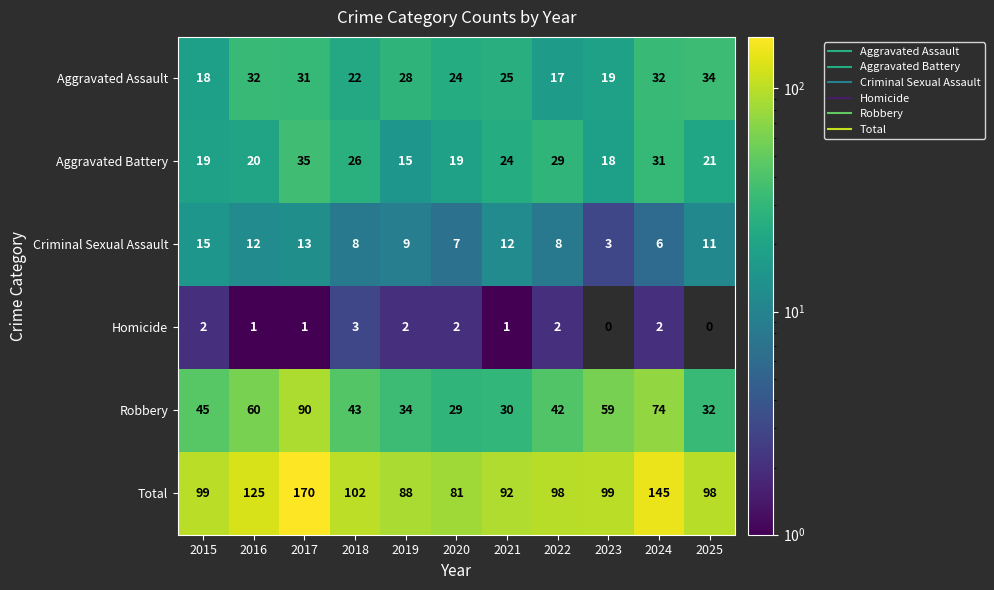

What is the sum of the Aggravated Battery values at 2017 and 2020?

54